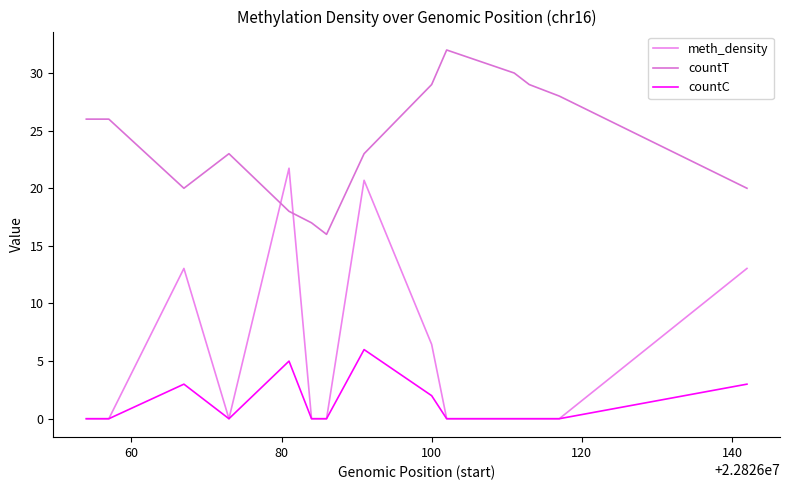

Rank the series by their average value, from highest to lowest.

countT, meth_density, countC